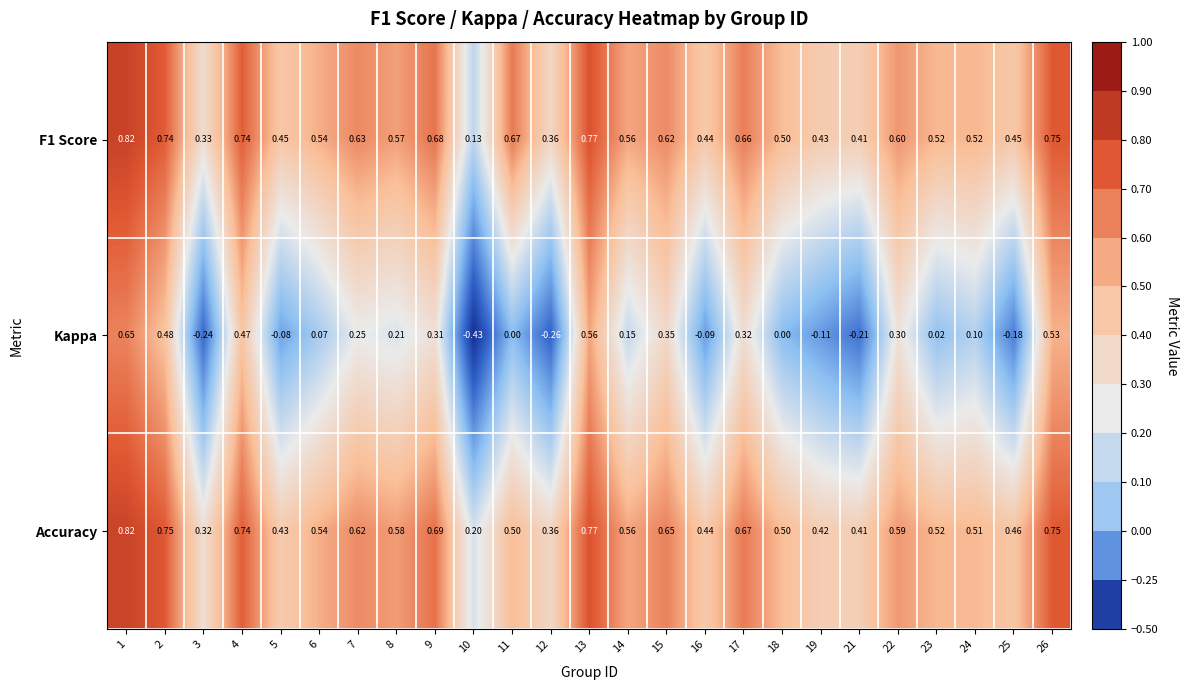

Which series has the widest spread of values?

Kappa